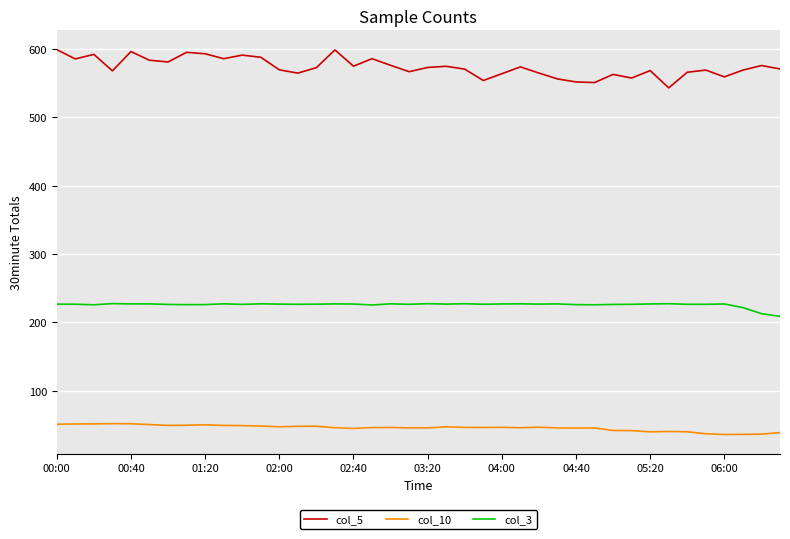

List the series in order of their peak value, lowest first.

col_10, col_3, col_5